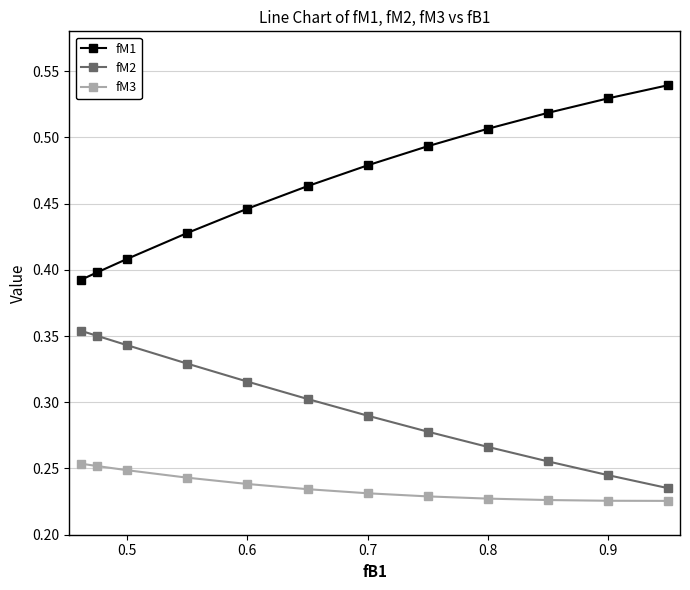

How many fM1 values are between 0 and 1?

12